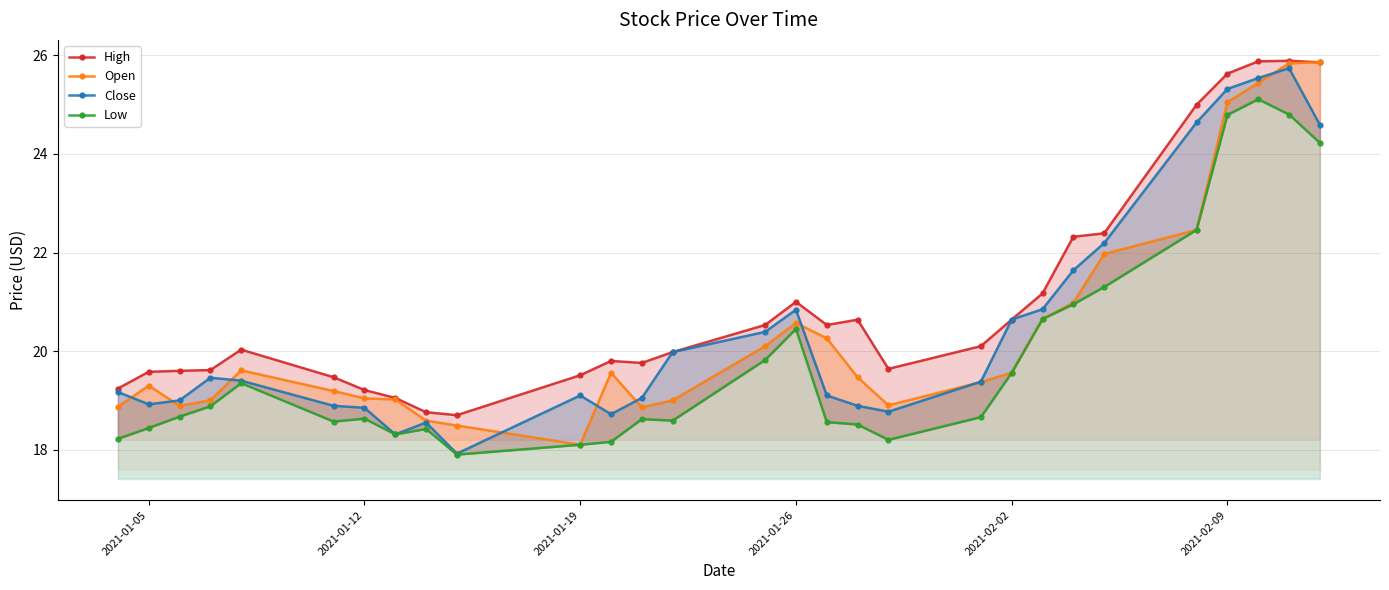

What is the value of the Close point at the 21st from the left?

20.6